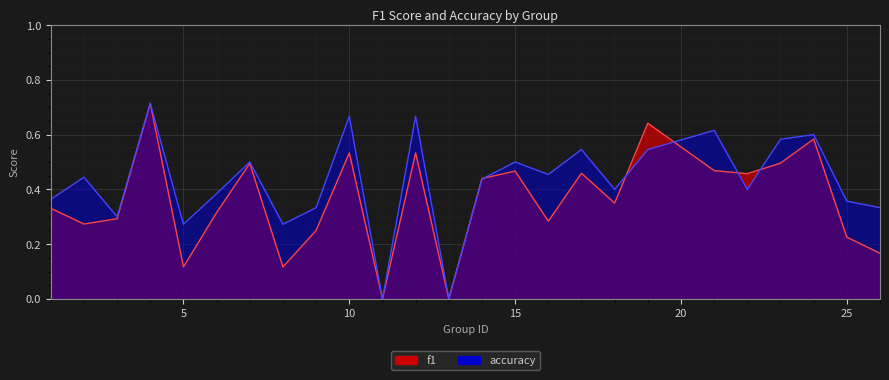

How many lines are shown in the chart?

2